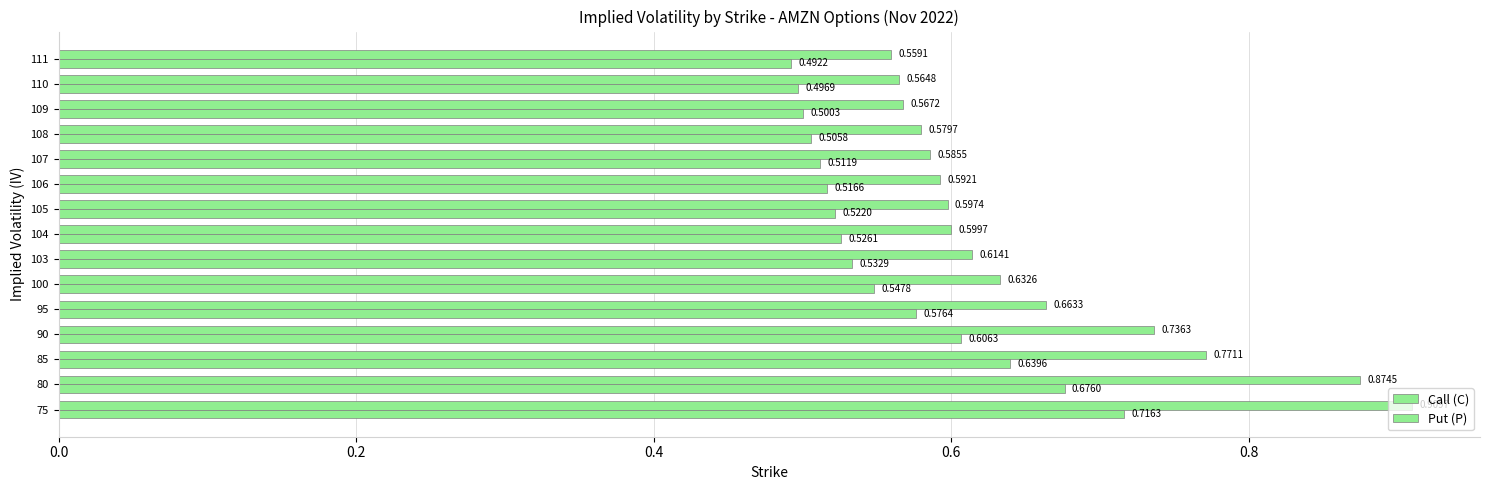

Which series has the largest total across all categories?

Call (C)